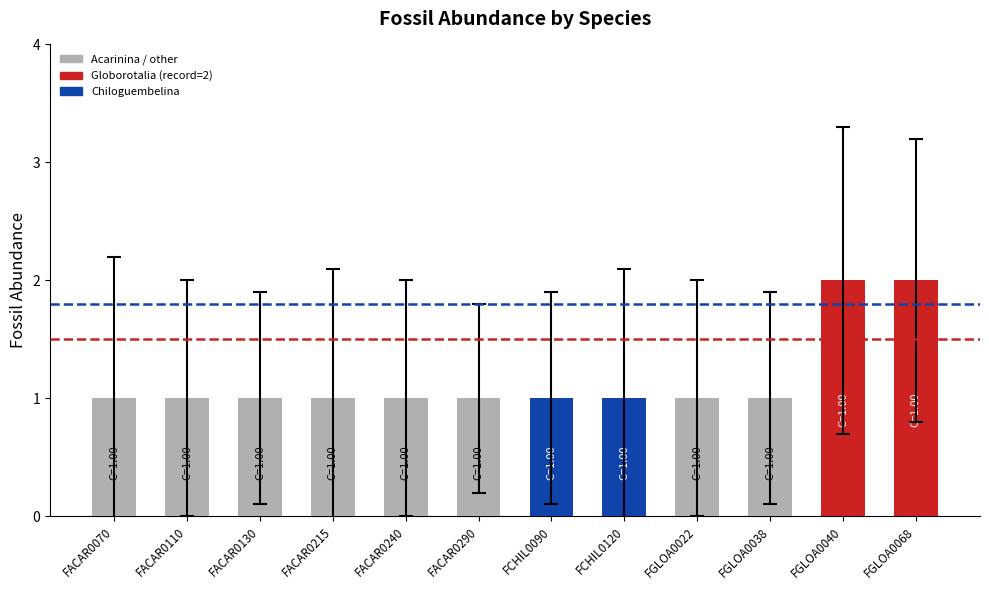

How many distinct data groups are displayed?

1